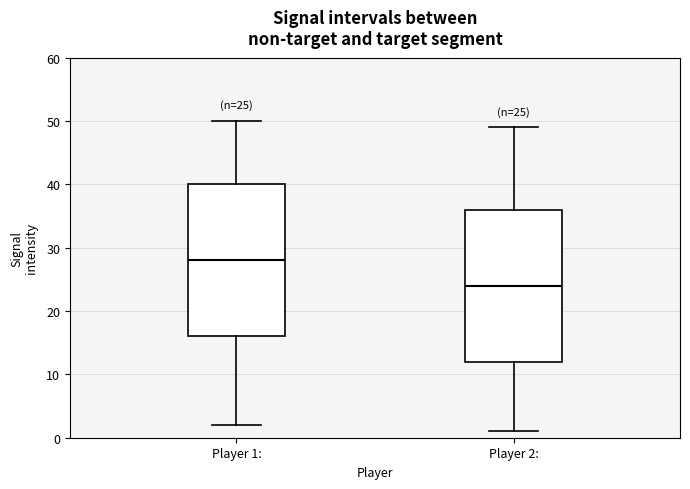

Which box has the highest median line?

Player 1: